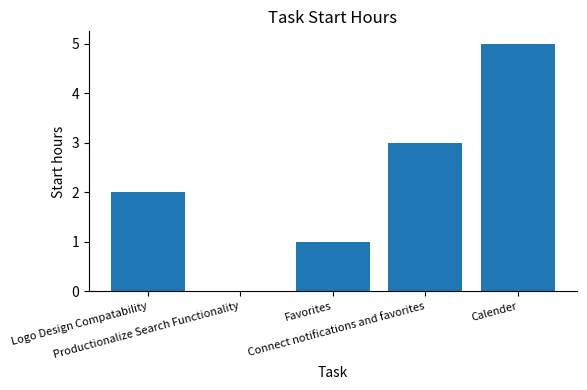

What is the difference between the values at Logo Design Compatability and Favorites?

1